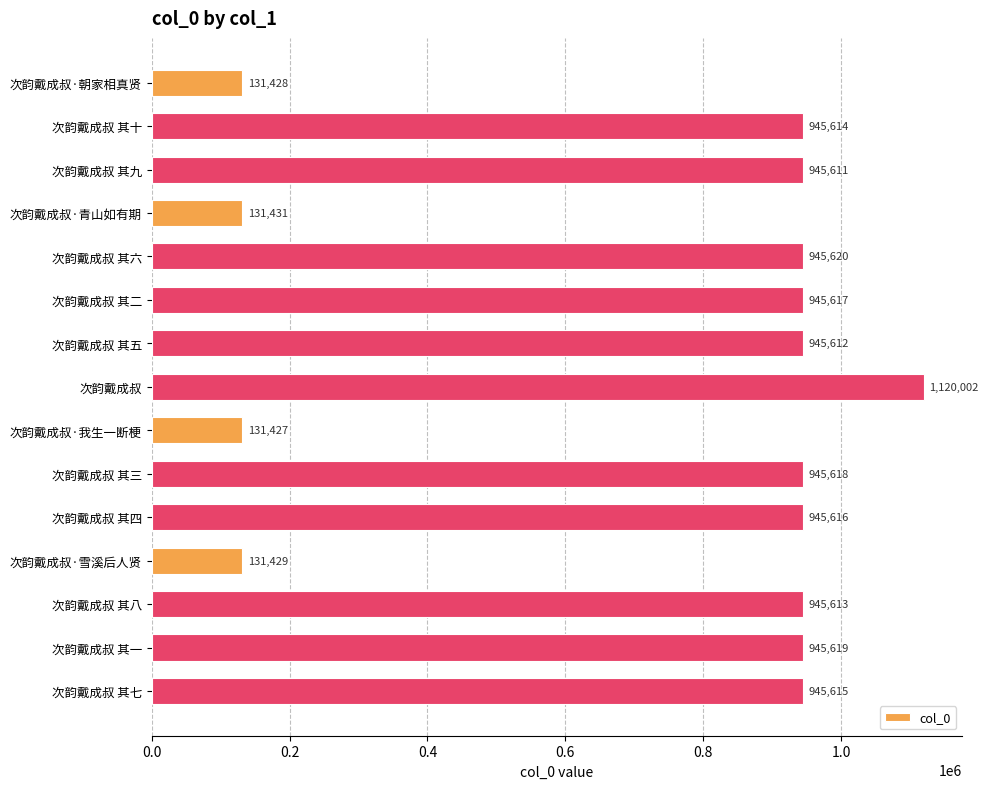

What is the minimum value shown in the chart?

131427